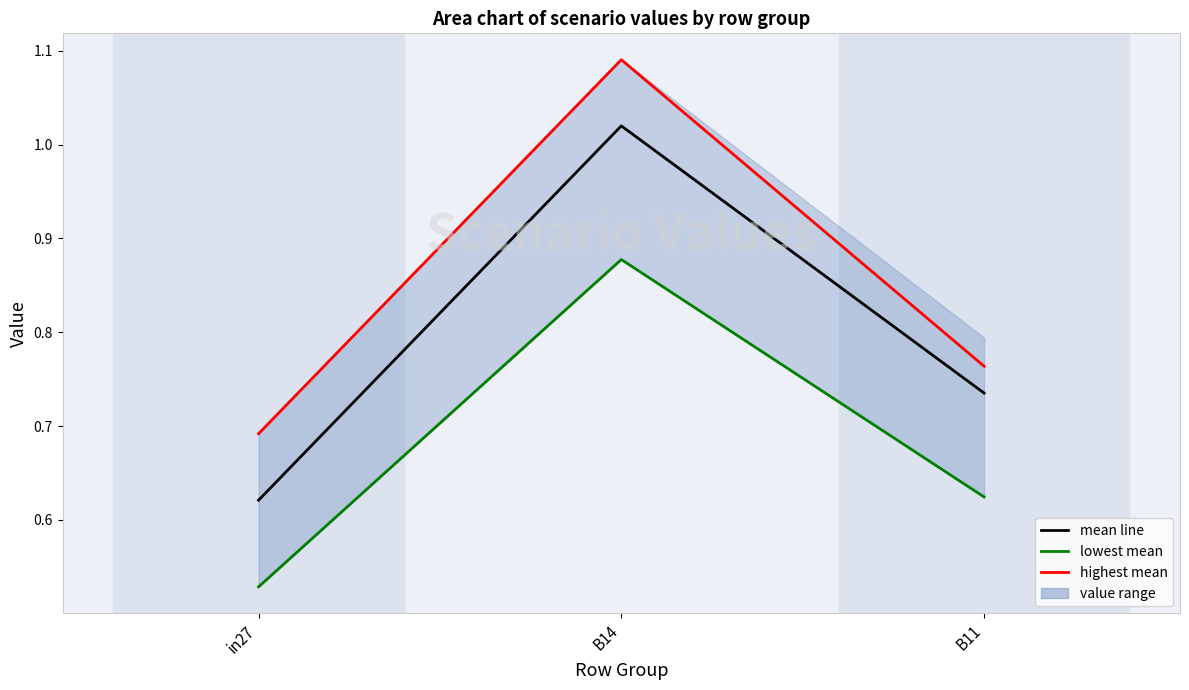

Reading left to right, extract all data points from this chart.

mean line: in27=0.6	B14=1.0	B11=0.7
lowest mean: in27=0.5	B14=0.9	B11=0.6
highest mean: in27=0.7	B14=1.1	B11=0.8